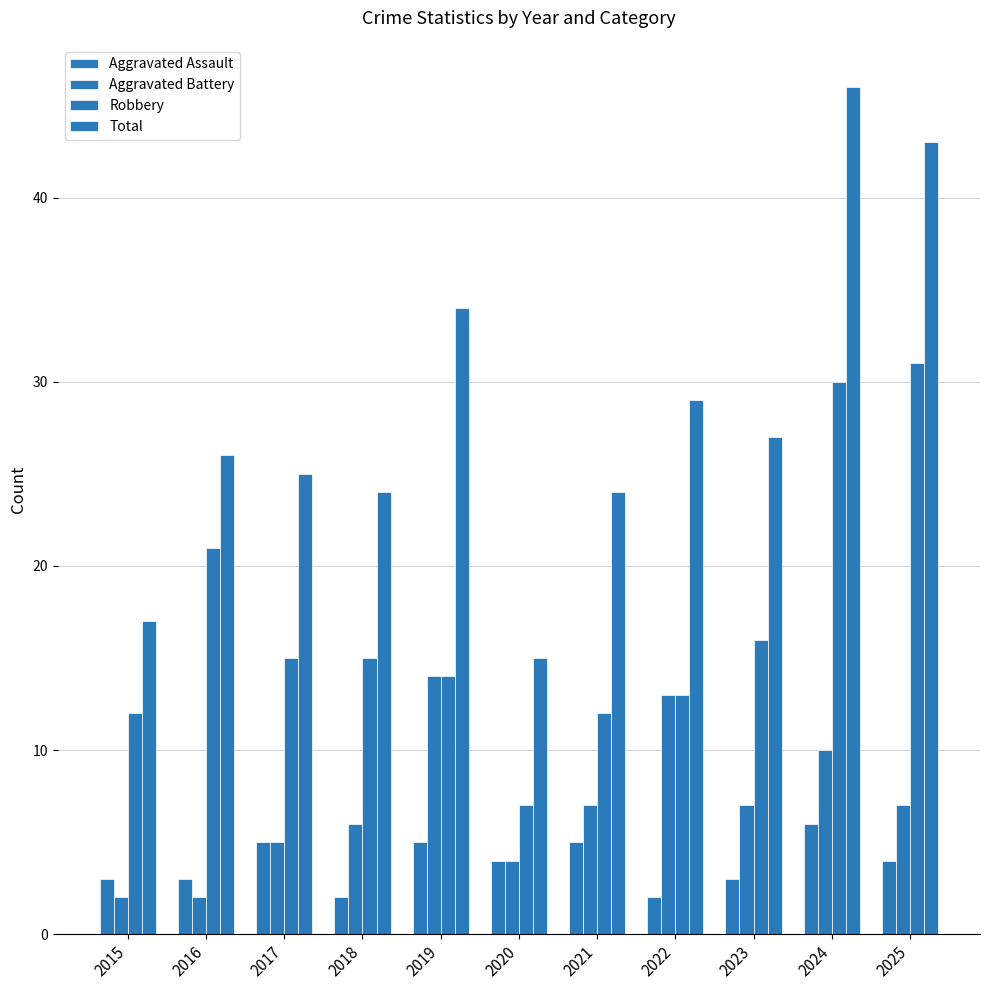

List the series in order of their peak value, lowest first.

Aggravated Assault, Aggravated Battery, Robbery, Total